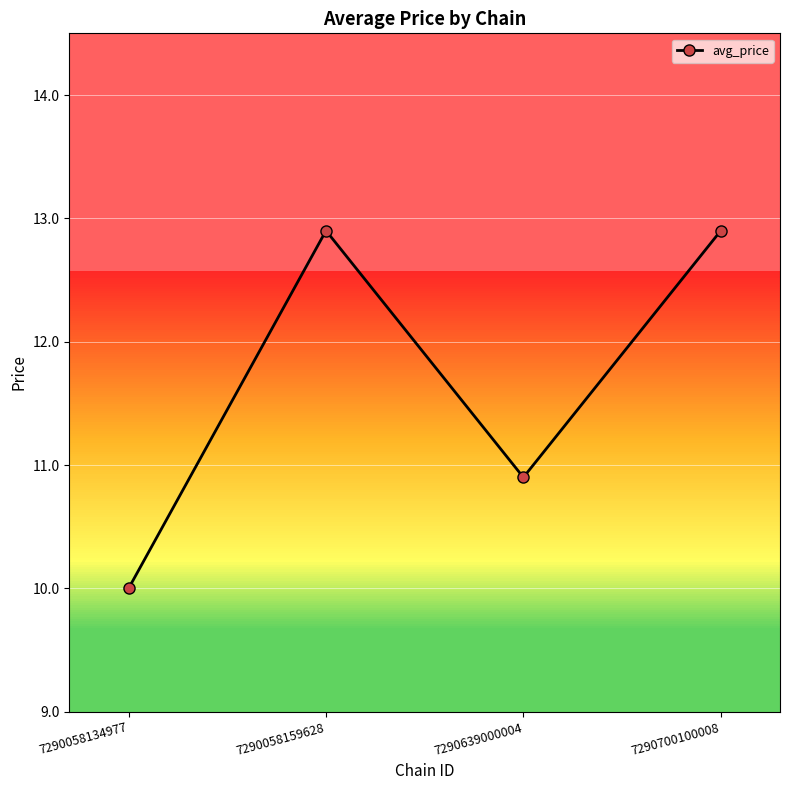

At which label does the data first exceed 12?

7290058159628